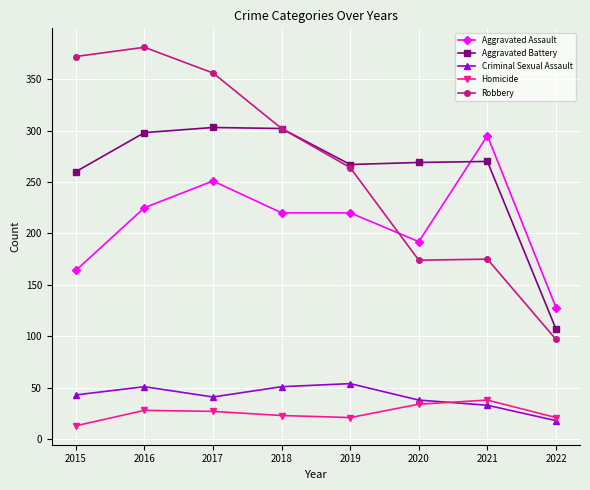

Count the number of categories in the chart.

8